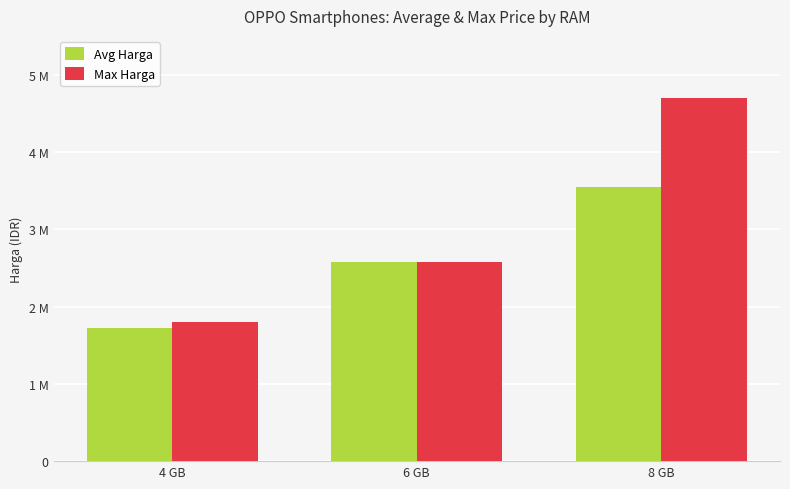

The value of Max Harga at 4 GB is 364986. True or false?

False